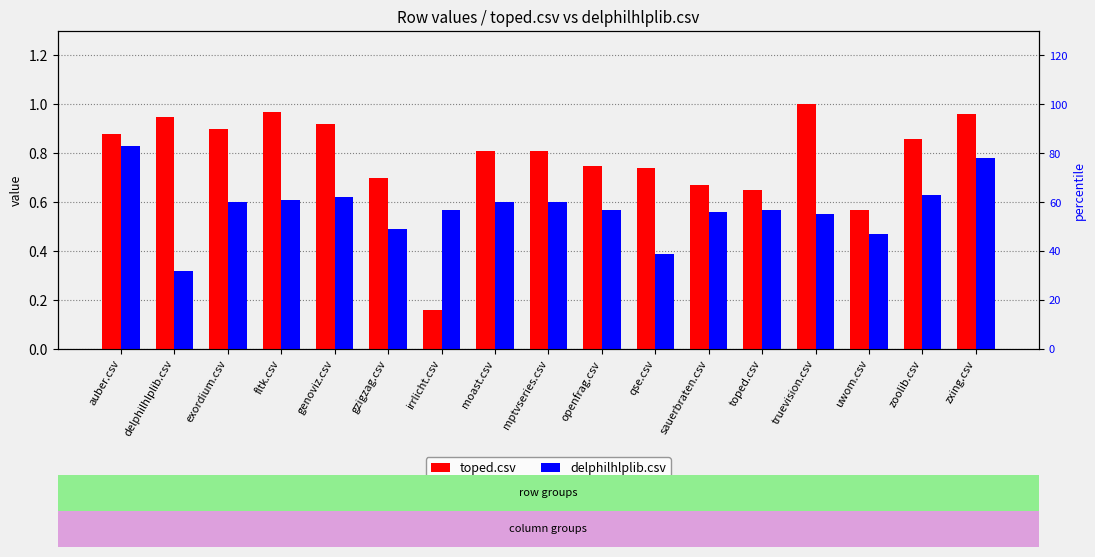

Which category has the highest value in the toped.csv series?

truevision.csv